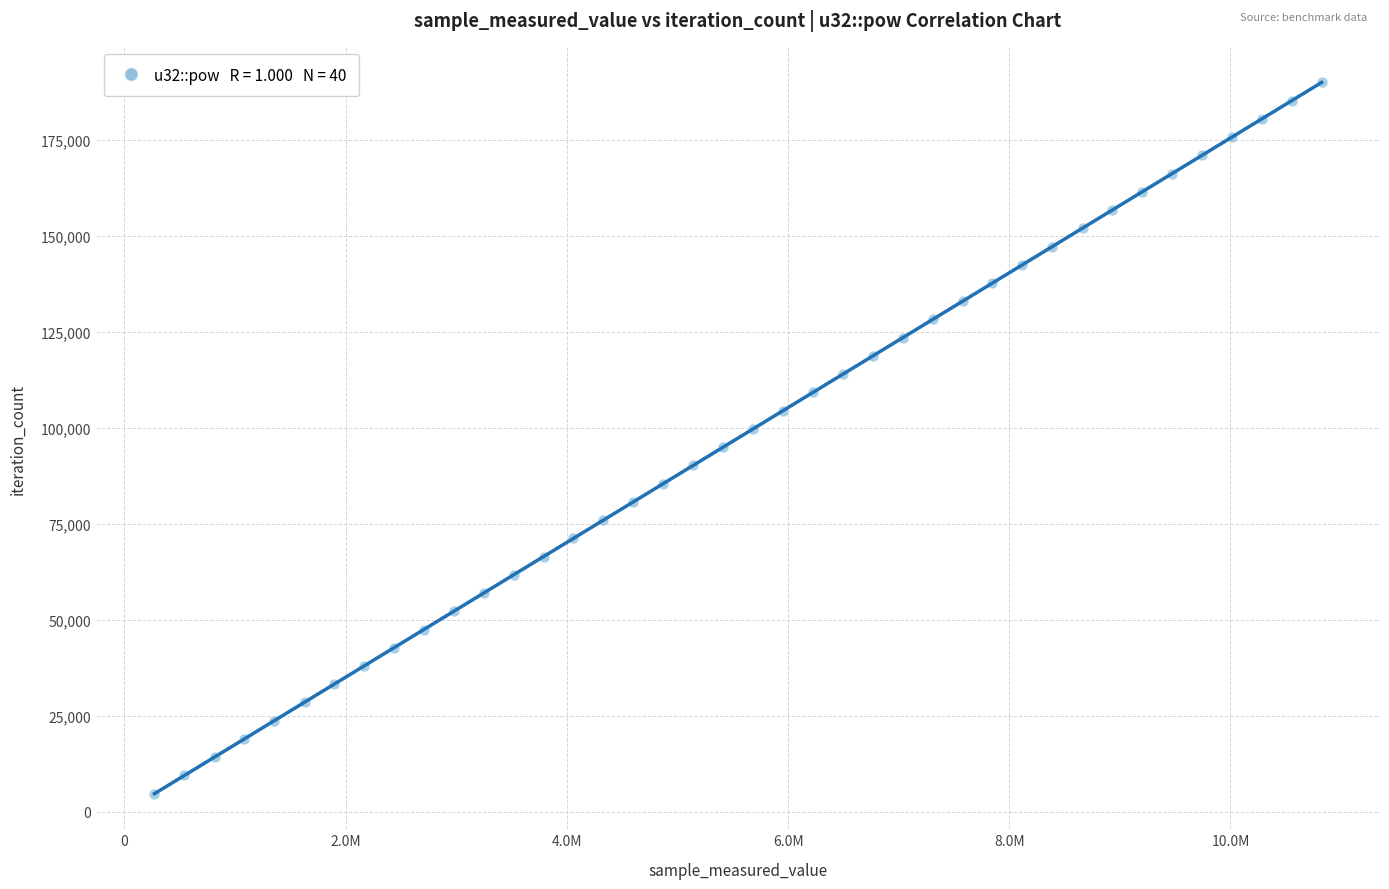

What is the range of X values (max minus min)?

10552581